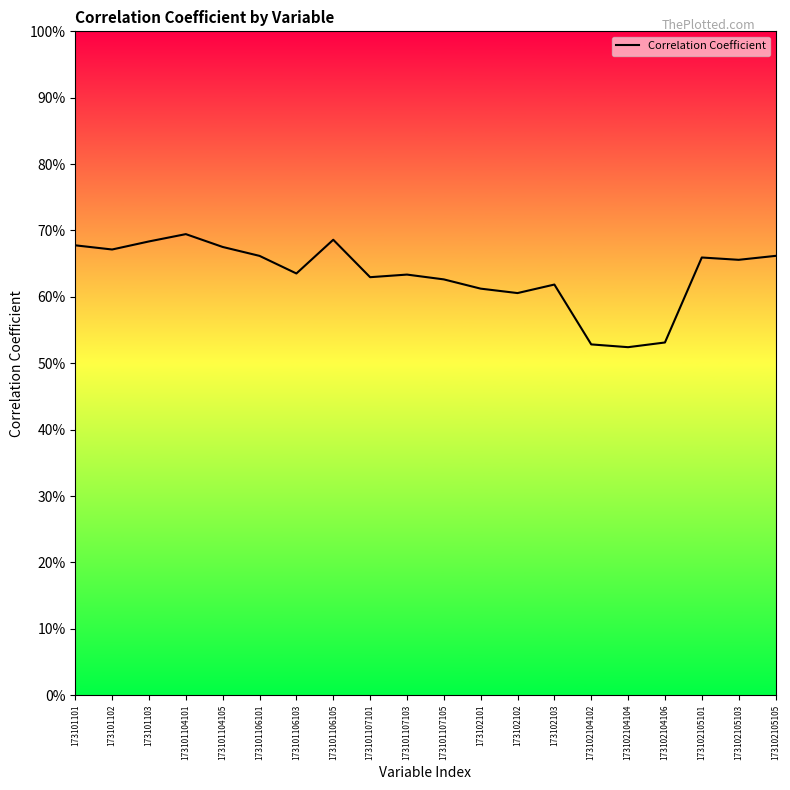

What is the value of the 19th point from the left?

0.7